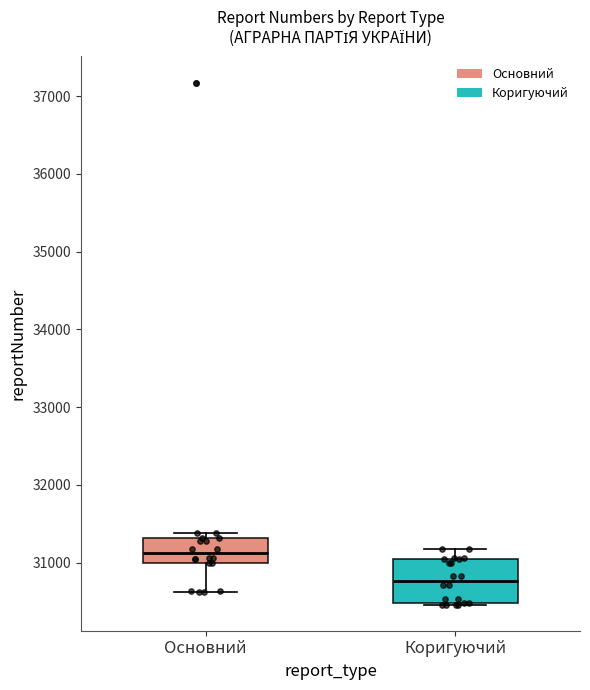

Reading left to right, read every box against the y-axis: the position of its median line, the range the box covers, and the ends of its whiskers. The values are not printed on the chart, so give them approximately, as read against the axis.

Основний: median 31100, box 31000 to 31300, whiskers 30600 to 31400
Коригуючий: median 30800, box 30500 to 31000, whiskers 30500 to 31200